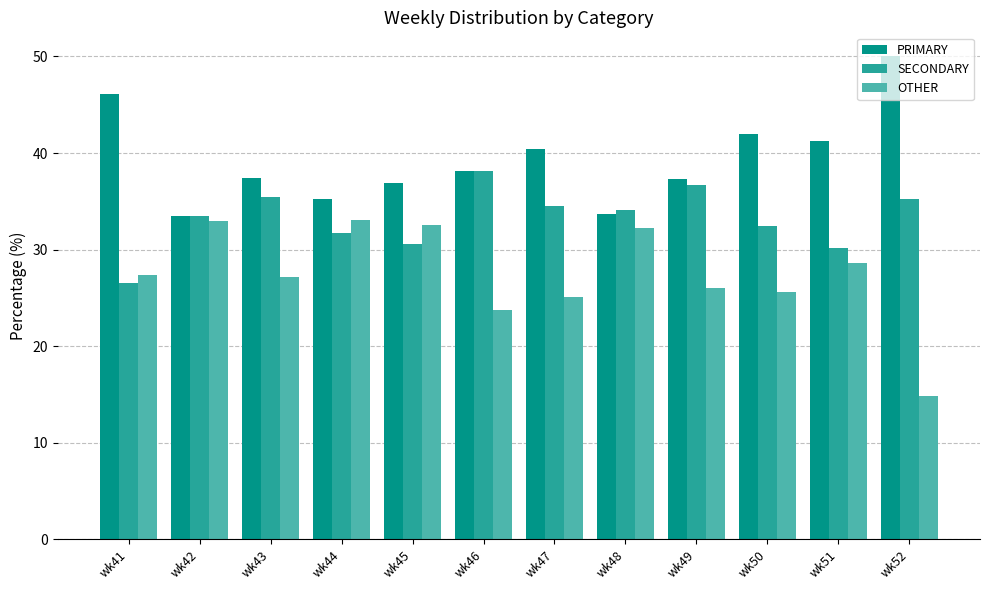

Which series has the largest total across all categories?

PRIMARY